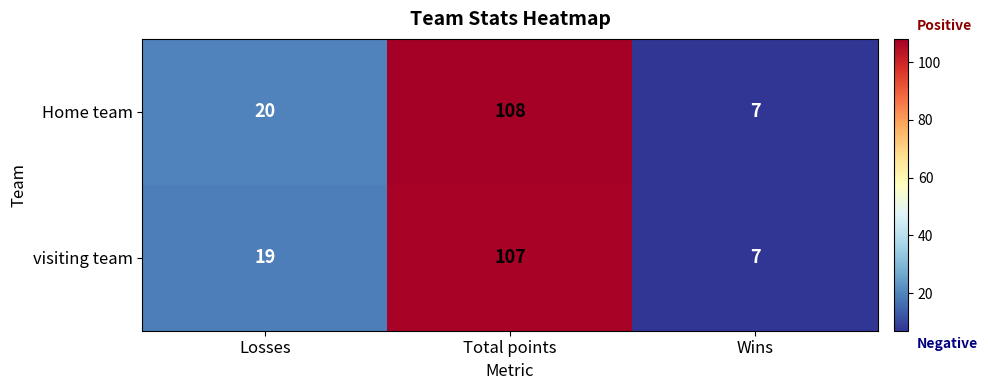

What is the difference between the visiting team values at Wins and Losses?

12